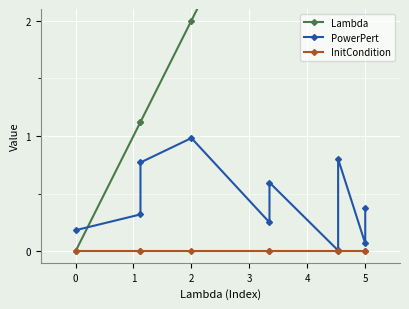

What is the spread (max minus min) of values at 1?

1.1